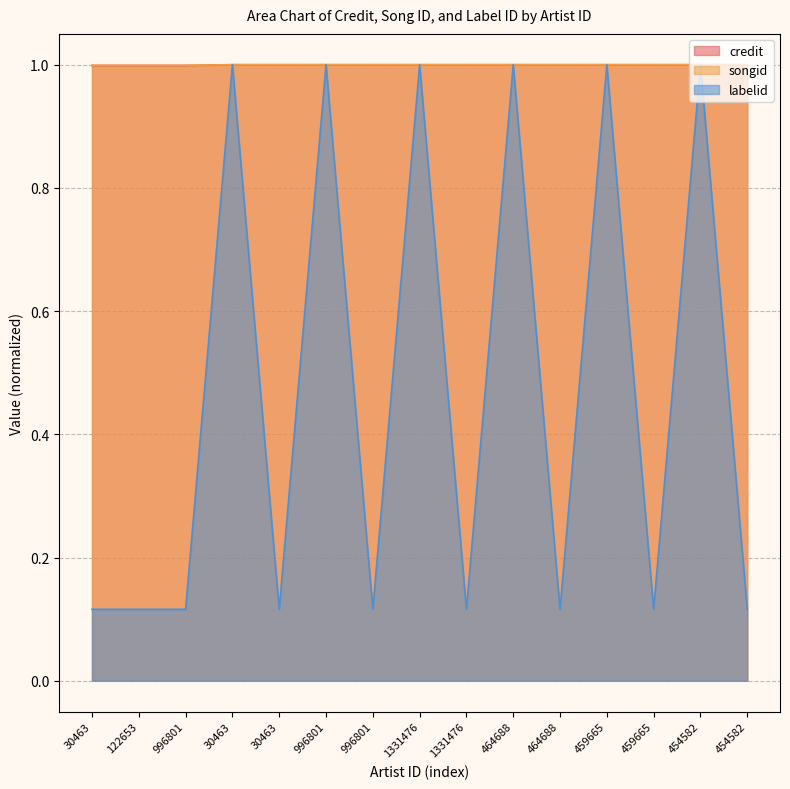

In labelid, how many points are lower than both neighbors (excluding endpoints)?

5